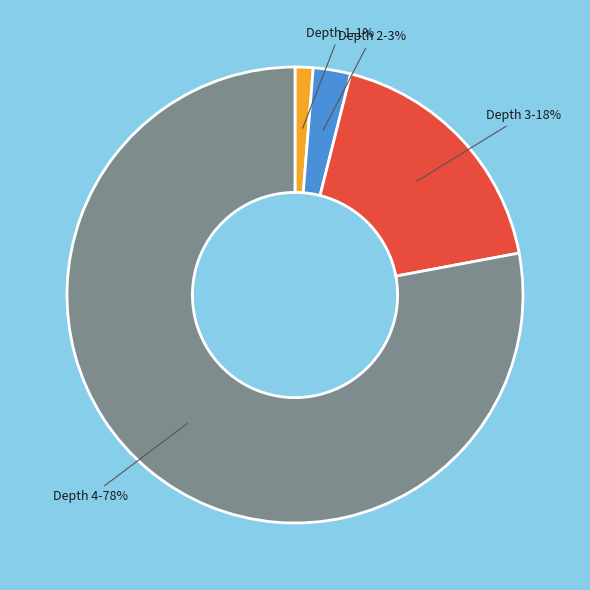

Is there a majority slice in this chart?

Yes